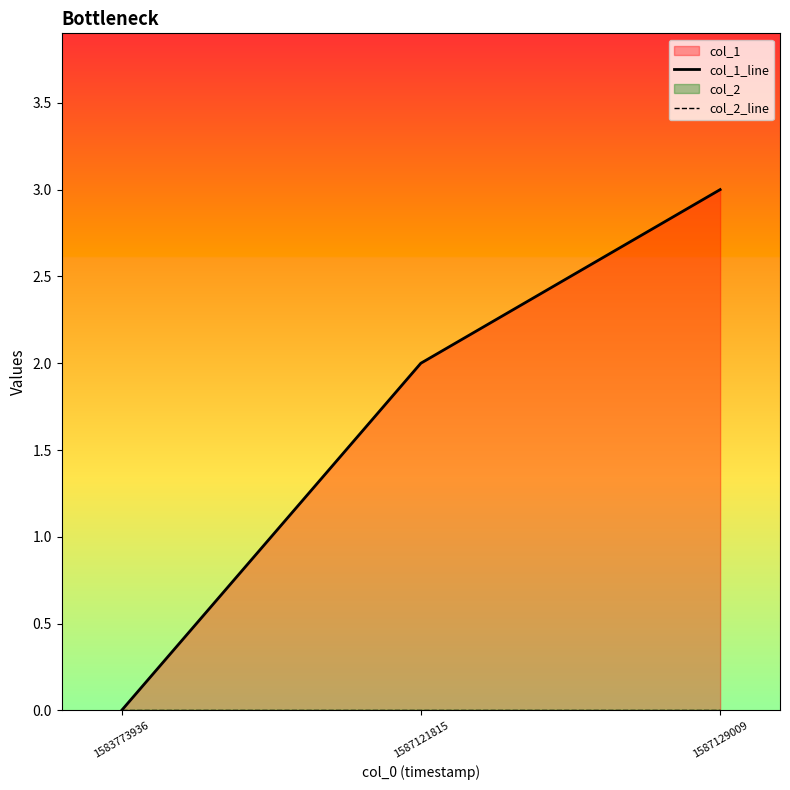

Is the value of col_1_line at 1587129009 greater than the value of col_2_line at 1583773936?

Yes